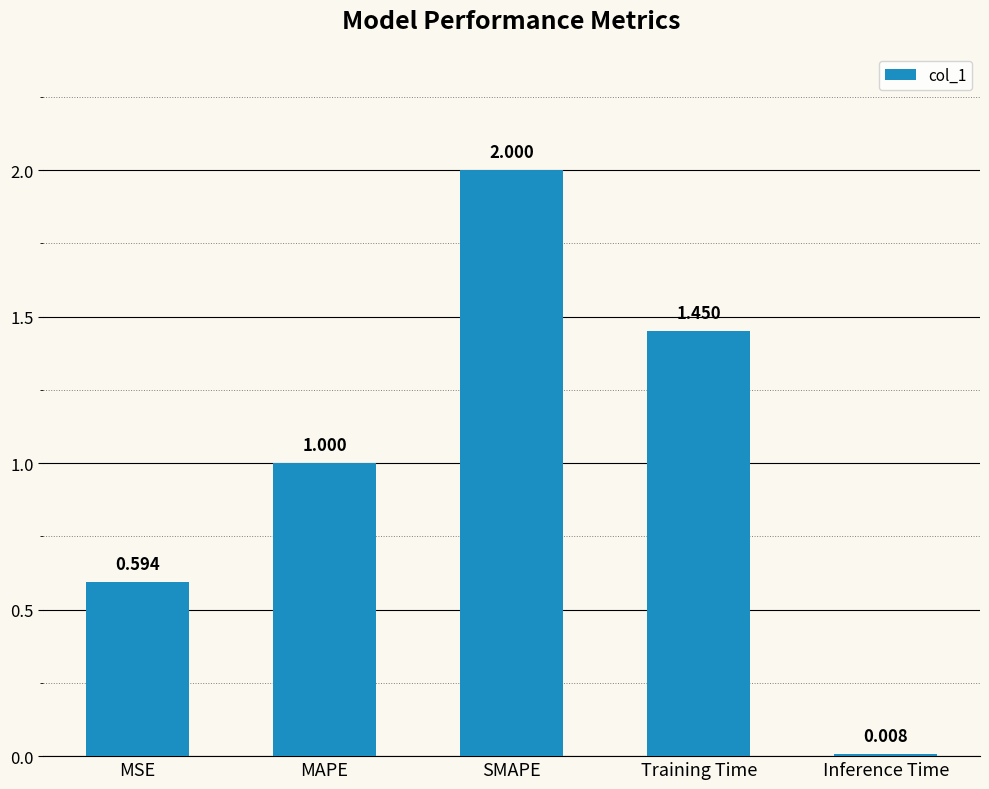

How many bars are there in total?

5